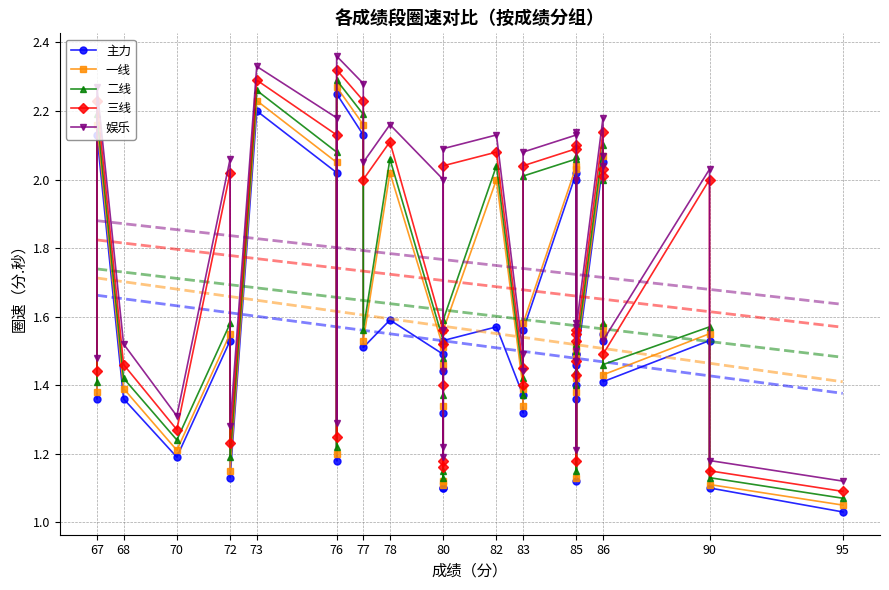

How many series are shown in this chart?

5